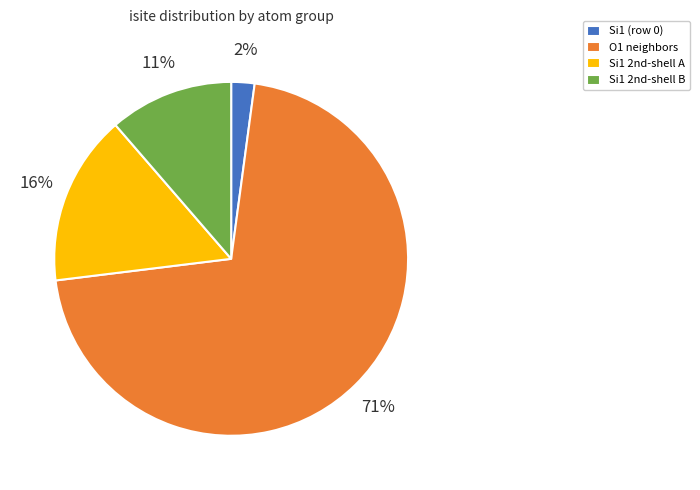

True or false: O1 neighbors accounts for 71% of the total.

True